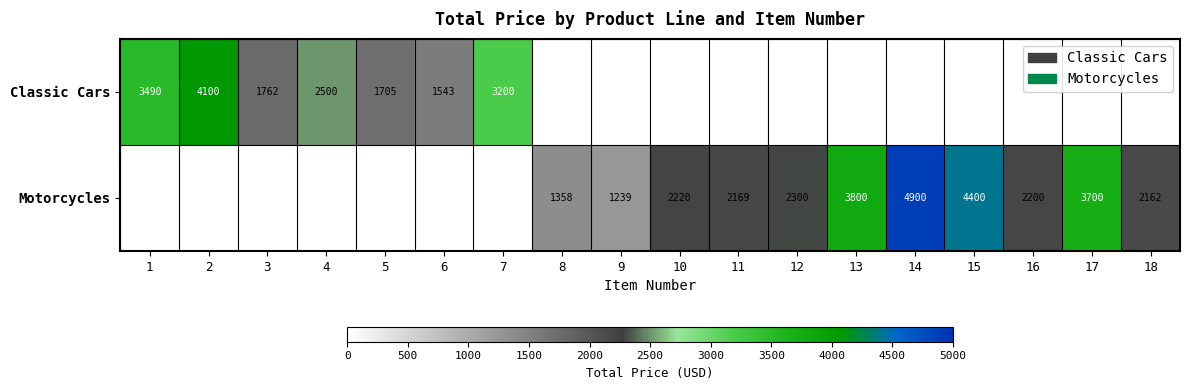

Is the value of Motorcycles at 16 greater than the value of Classic Cars at 6?

Yes